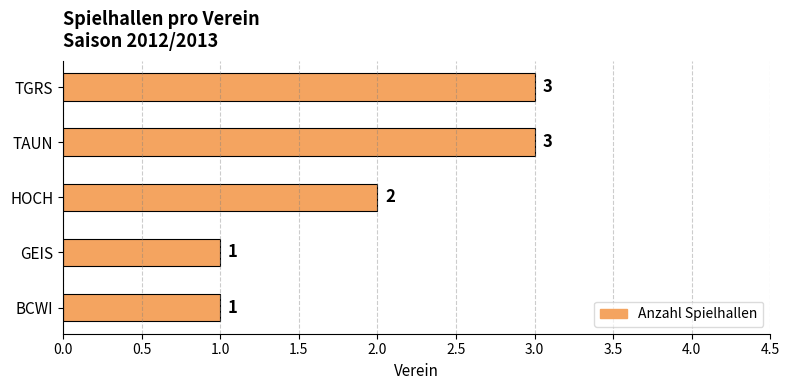

Reading top to bottom, transcribe all the data shown in this chart.

3	3	2	1	1